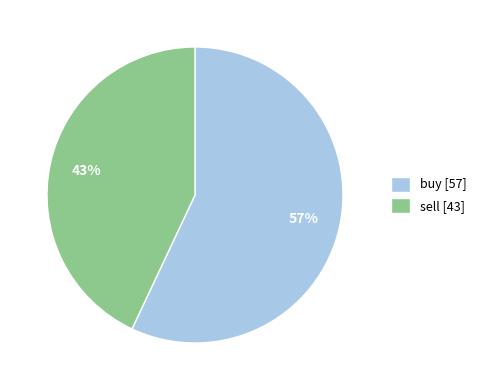

What is the ratio of the value at buy [57] to the value at sell [43]?

1.3